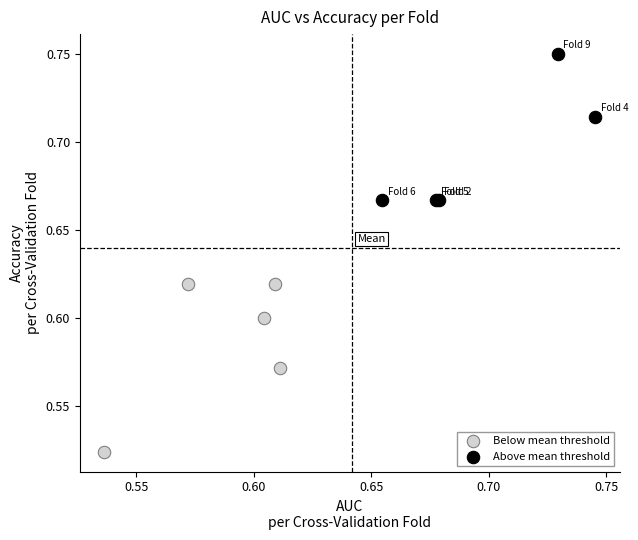

Which series has the largest Y range (max minus min)?

Below mean threshold